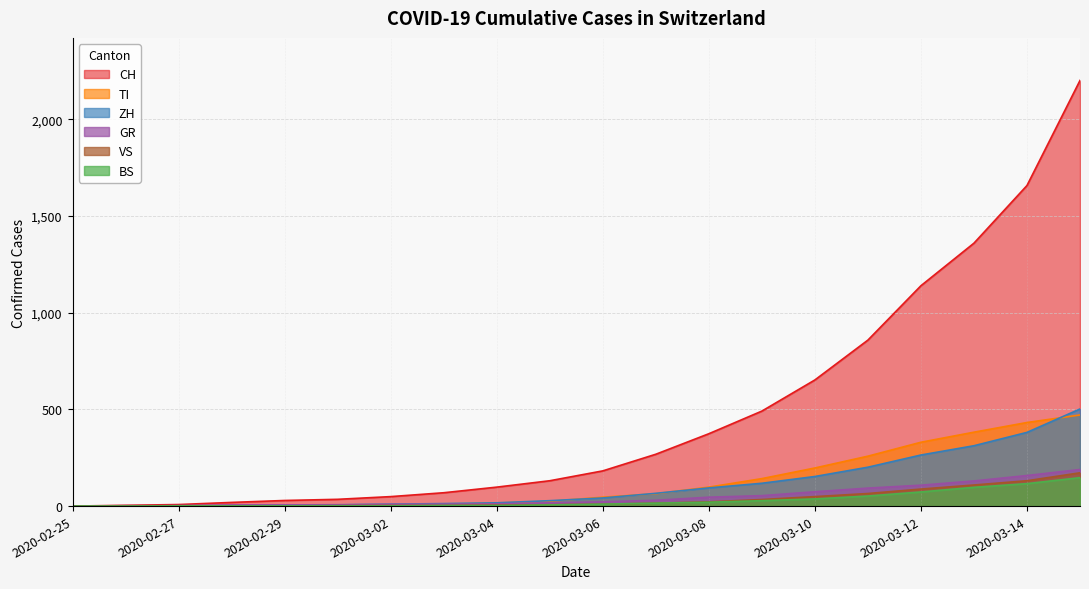

Rank the series by their maximum value, from lowest to highest.

BS, VS, GR, TI, ZH, CH